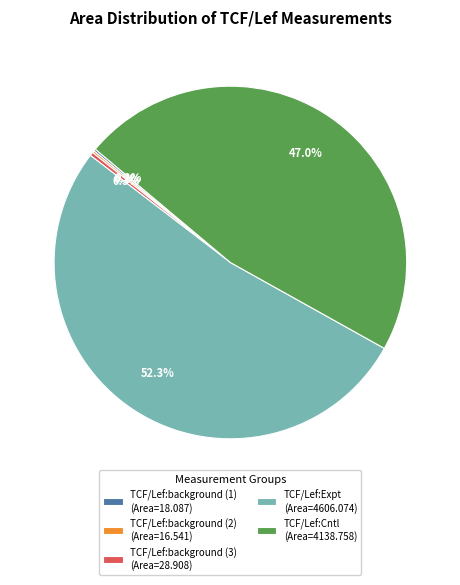

Is it true that TCF/Lef:background (3) is 12% of the pie?

False